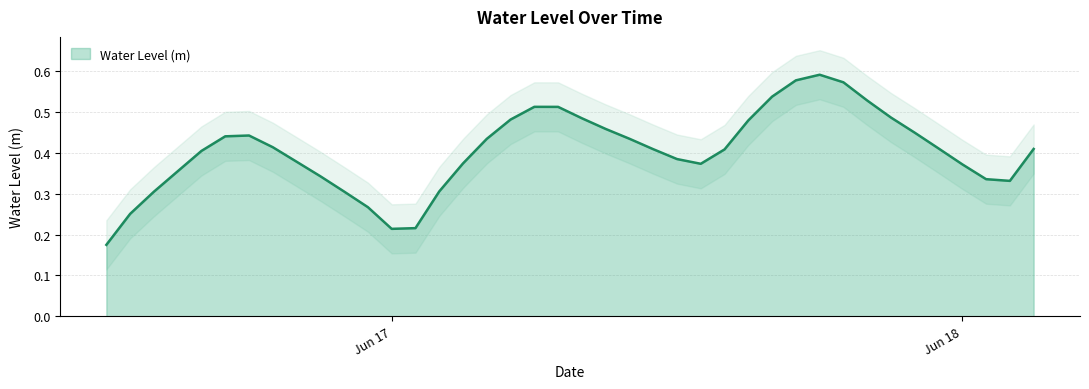

True or false: the data shows 0.2 at 2024-06-17 20:00:00.

False